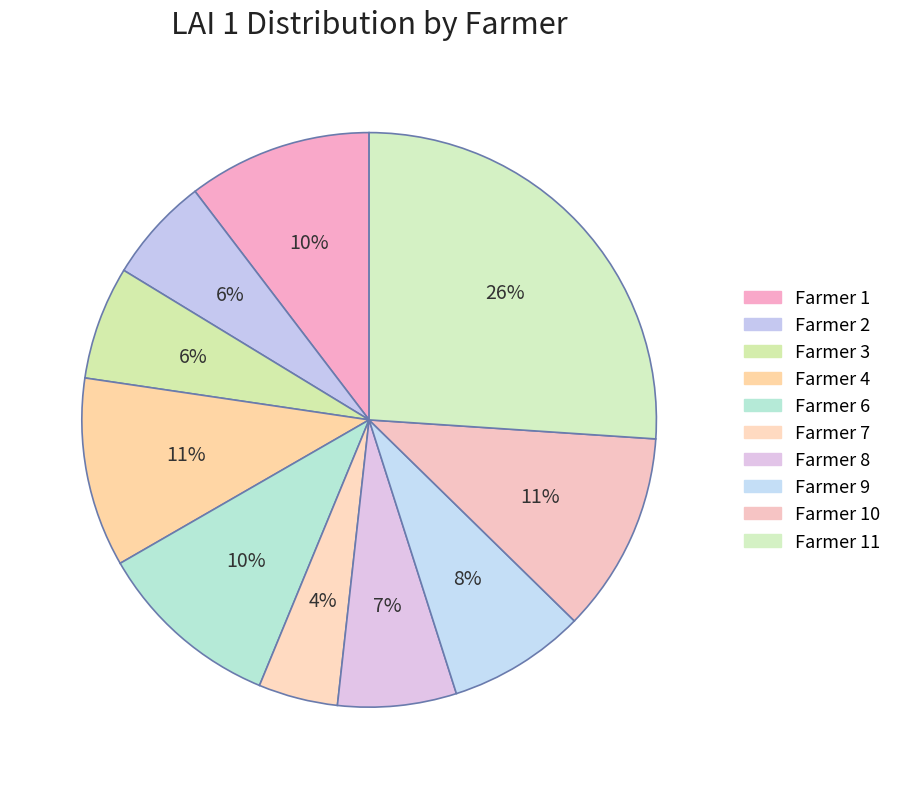

How many segments does this pie chart have?

10